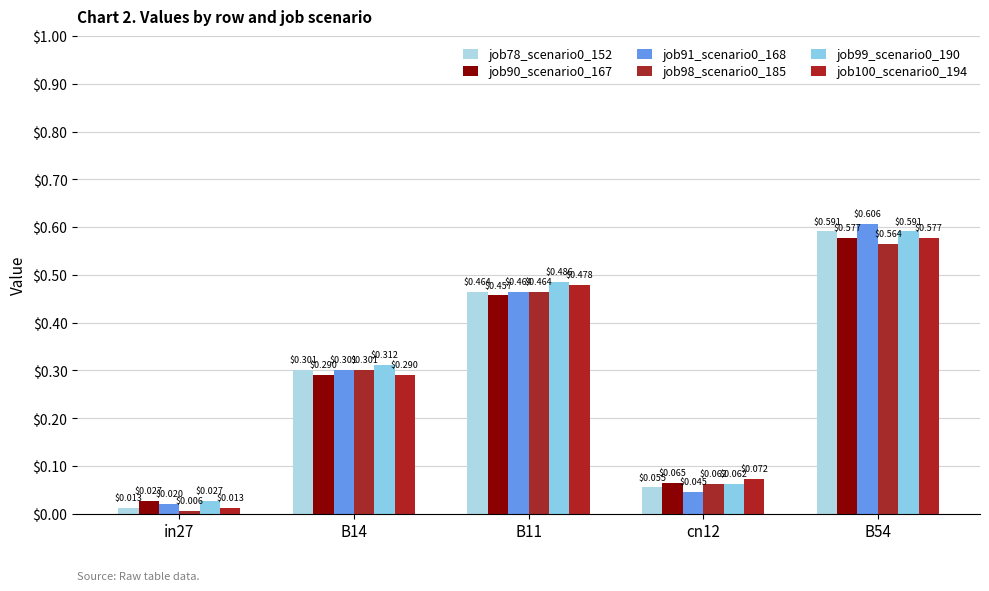

True or false: job91_scenario0_168 has a value of 0.0 at cn12.

True